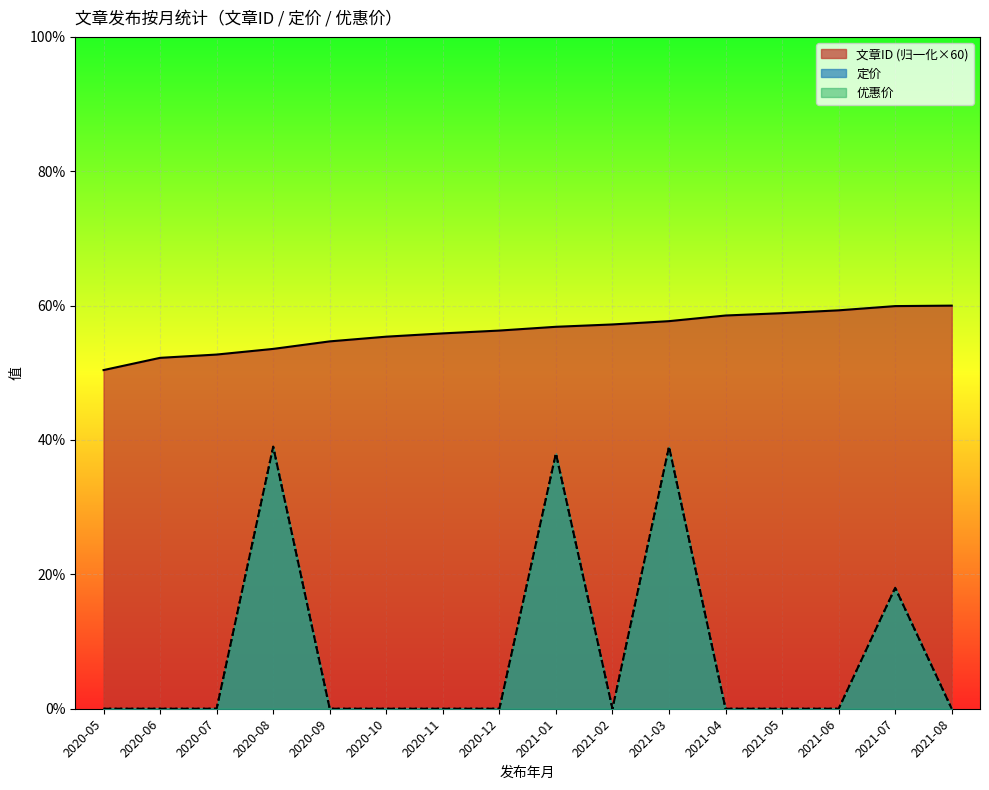

At which label is 优惠价 closest to 19?

2021-07